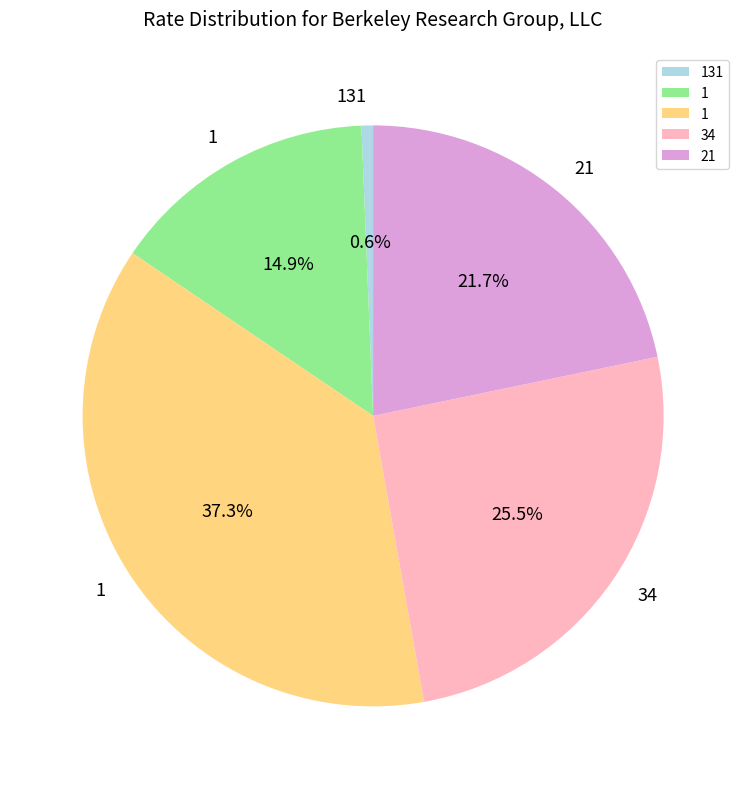

Is there a majority slice in this chart?

No